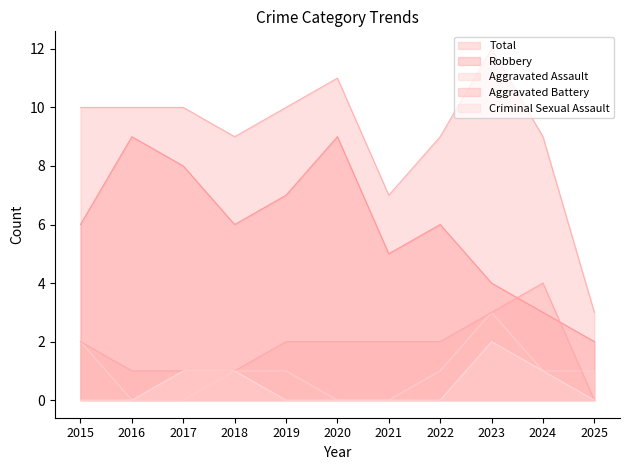

What is the value of the Robbery point at the 8th from the left?

6